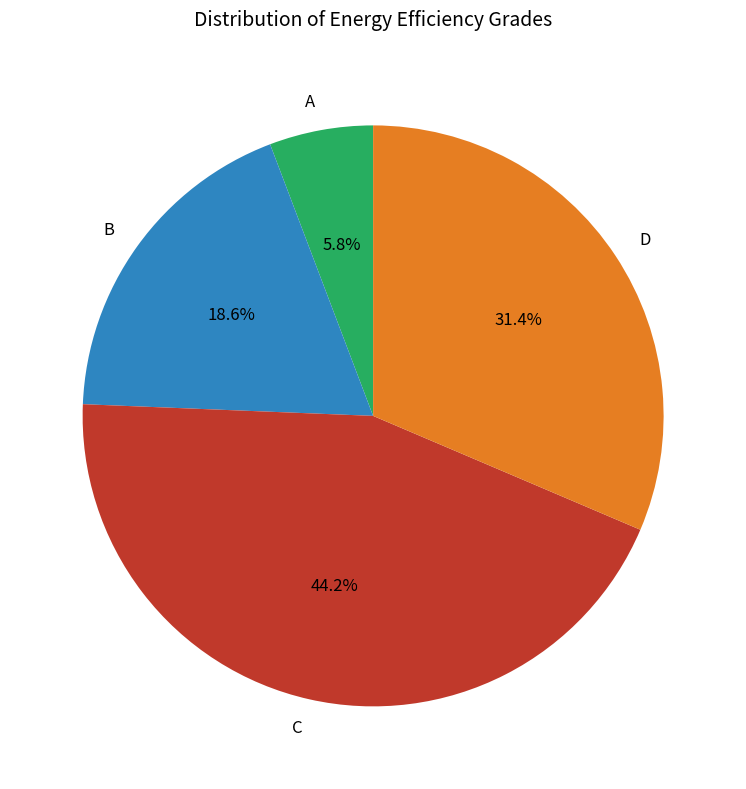

How many slices are in this pie chart?

4